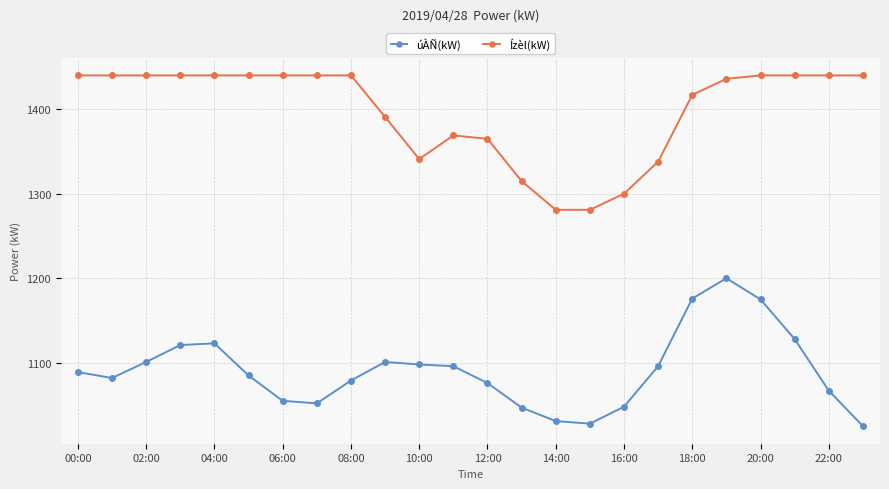

What are all the series names shown in the legend?

úÀÑ(kW), Ízèl(kW)